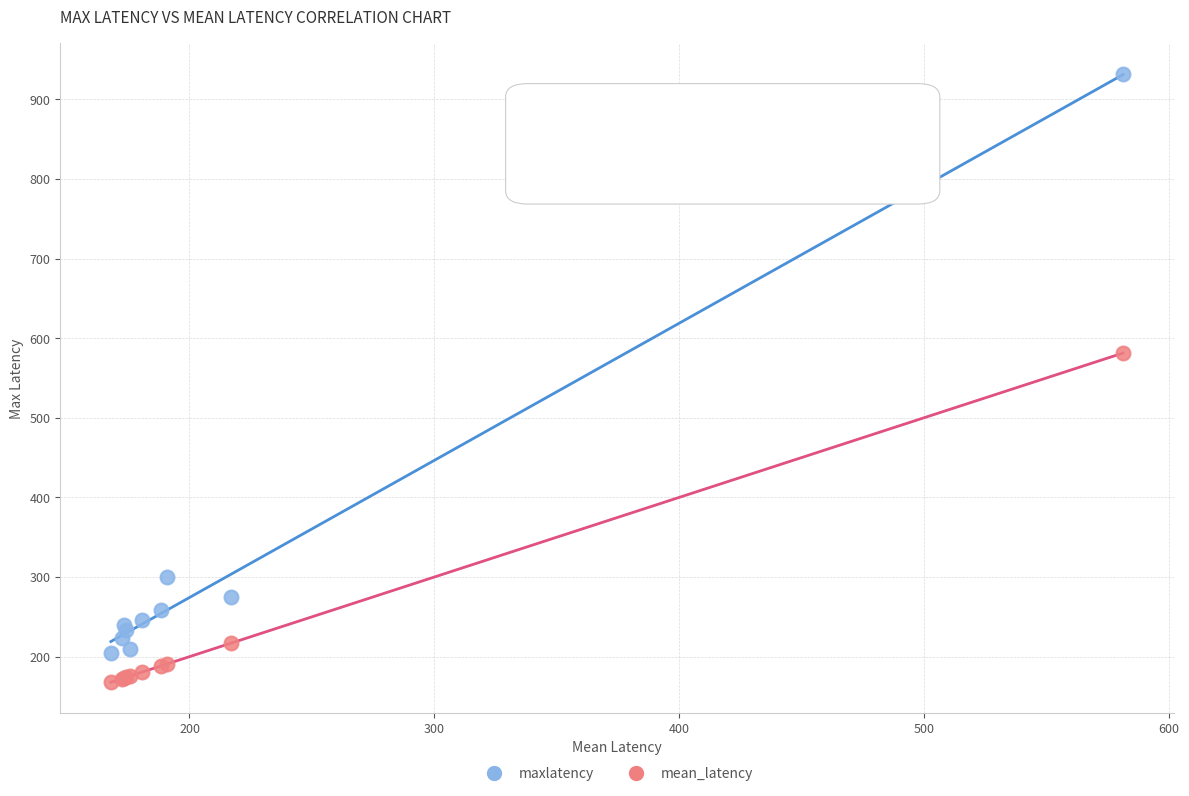

In the maxlatency series, what Y value is closest to 568?

300.0